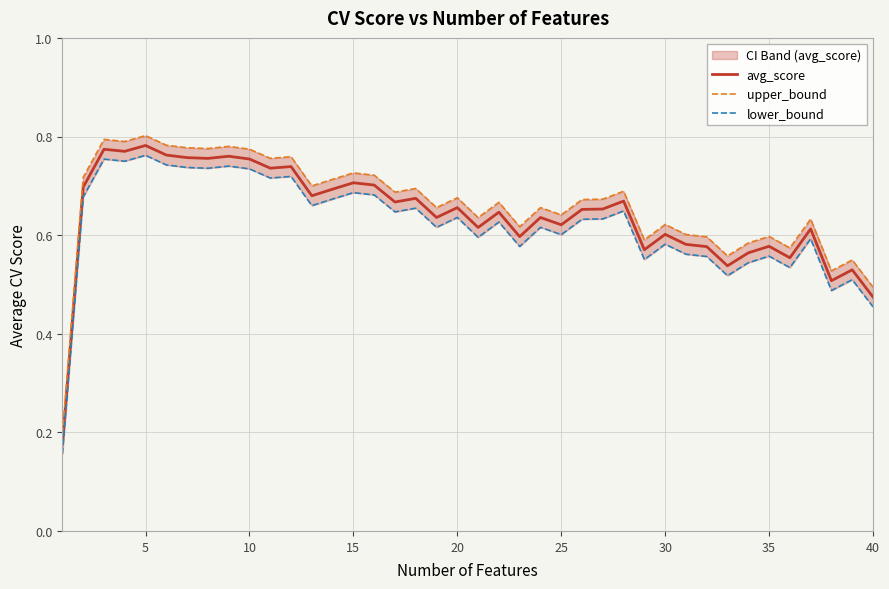

Reading left to right, what are all the values shown in this chart?

avg_score: 0.2	0.7	0.8	0.8	0.8	0.8	0.8	0.8	0.8	0.8	0.7	0.7	0.7	0.7	0.7	0.7	0.7	0.7	0.6	0.7	0.6	0.6	0.6	0.6	0.6	0.7	0.7	0.7	0.6	0.6	0.6	0.6	0.5	0.6	0.6	0.6	0.6	0.5	0.5	0.5
upper_bound: 0.2	0.7	0.8	0.8	0.8	0.8	0.8	0.8	0.8	0.8	0.8	0.8	0.7	0.7	0.7	0.7	0.7	0.7	0.7	0.7	0.6	0.7	0.6	0.7	0.6	0.7	0.7	0.7	0.6	0.6	0.6	0.6	0.6	0.6	0.6	0.6	0.6	0.5	0.5	0.5
lower_bound: 0.2	0.7	0.8	0.7	0.8	0.7	0.7	0.7	0.7	0.7	0.7	0.7	0.7	0.7	0.7	0.7	0.6	0.7	0.6	0.6	0.6	0.6	0.6	0.6	0.6	0.6	0.6	0.6	0.6	0.6	0.6	0.6	0.5	0.5	0.6	0.5	0.6	0.5	0.5	0.5